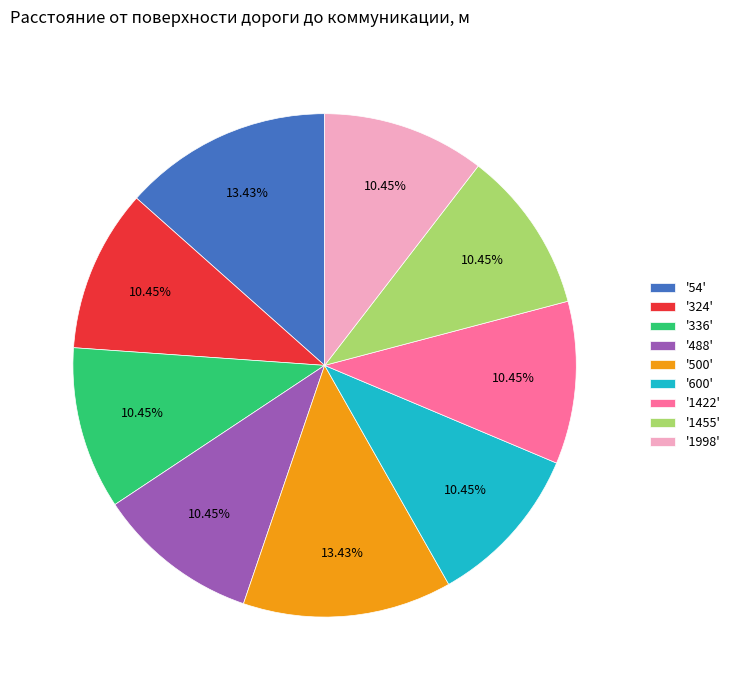

Combined, do '488' and '1998' account for over 50%?

No